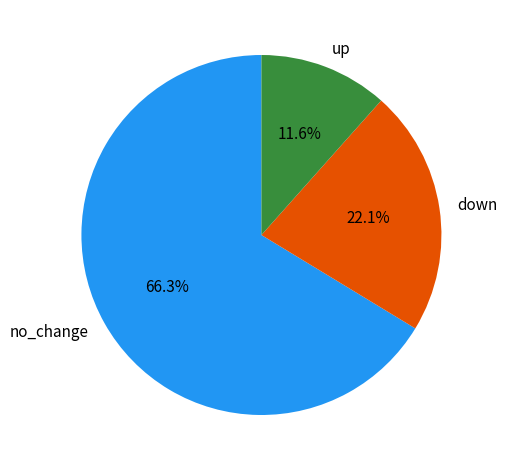

Which category accounts for the majority?

no_change